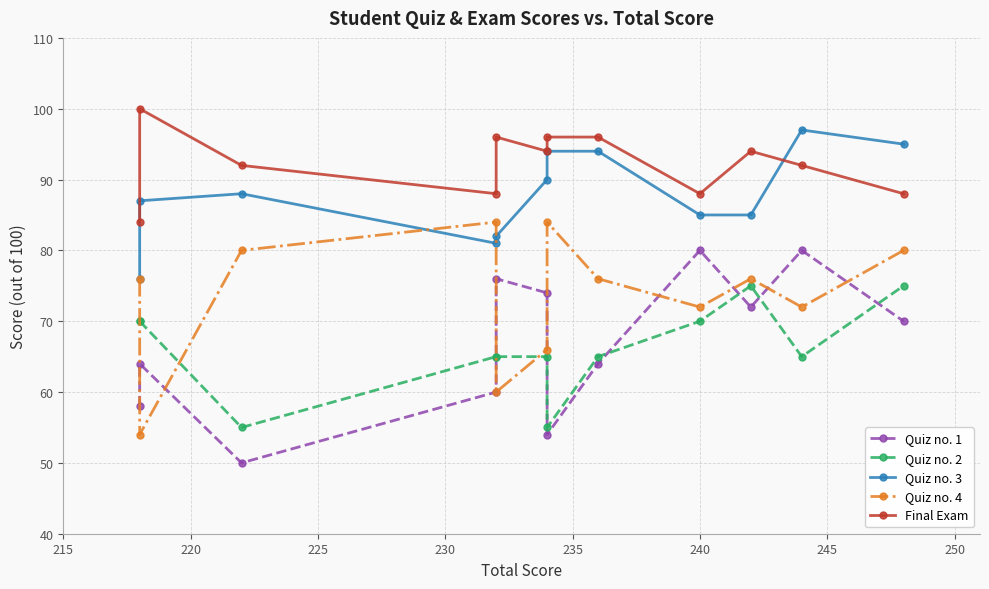

Is it true that Quiz no. 4 equals 105 at 240?

False